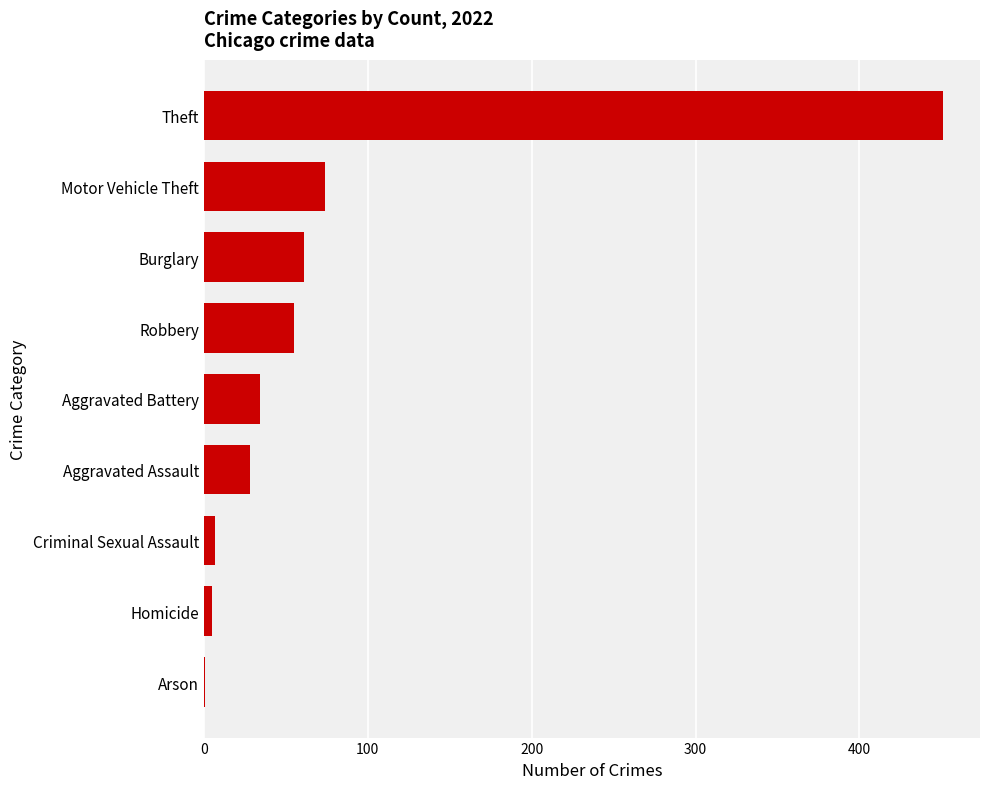

How many series are shown in this chart?

1